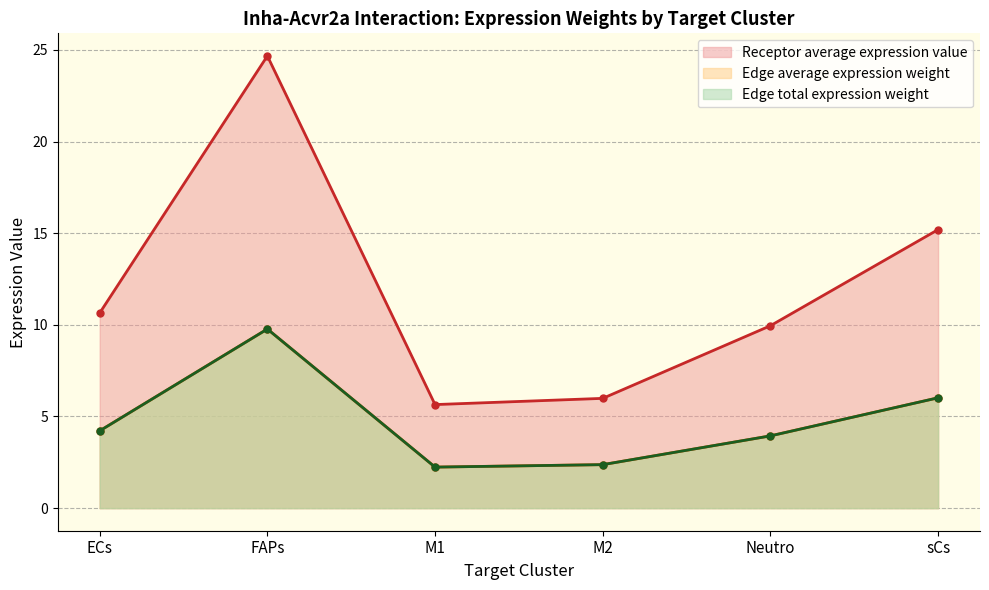

Which series has the largest total across all categories?

Receptor average expression value